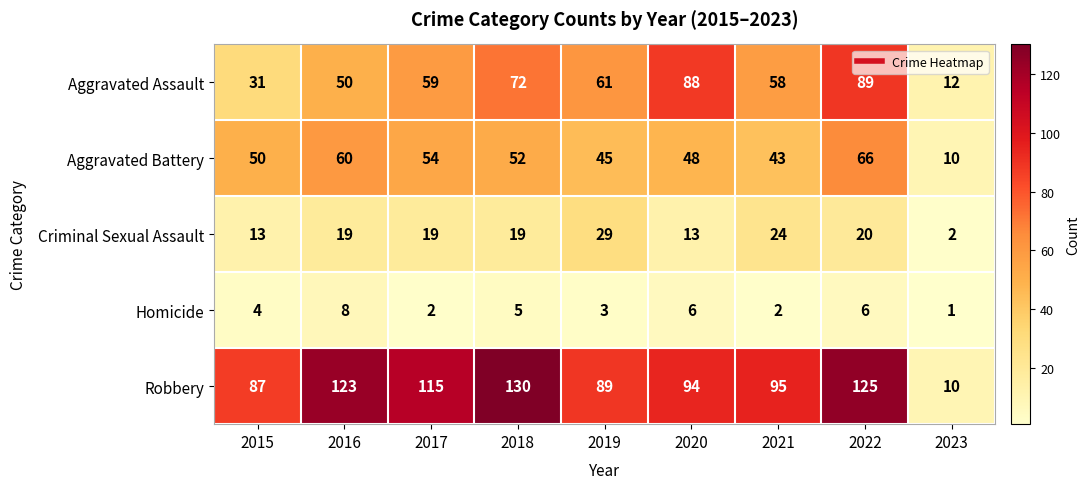

Count the number of data series in this chart.

5